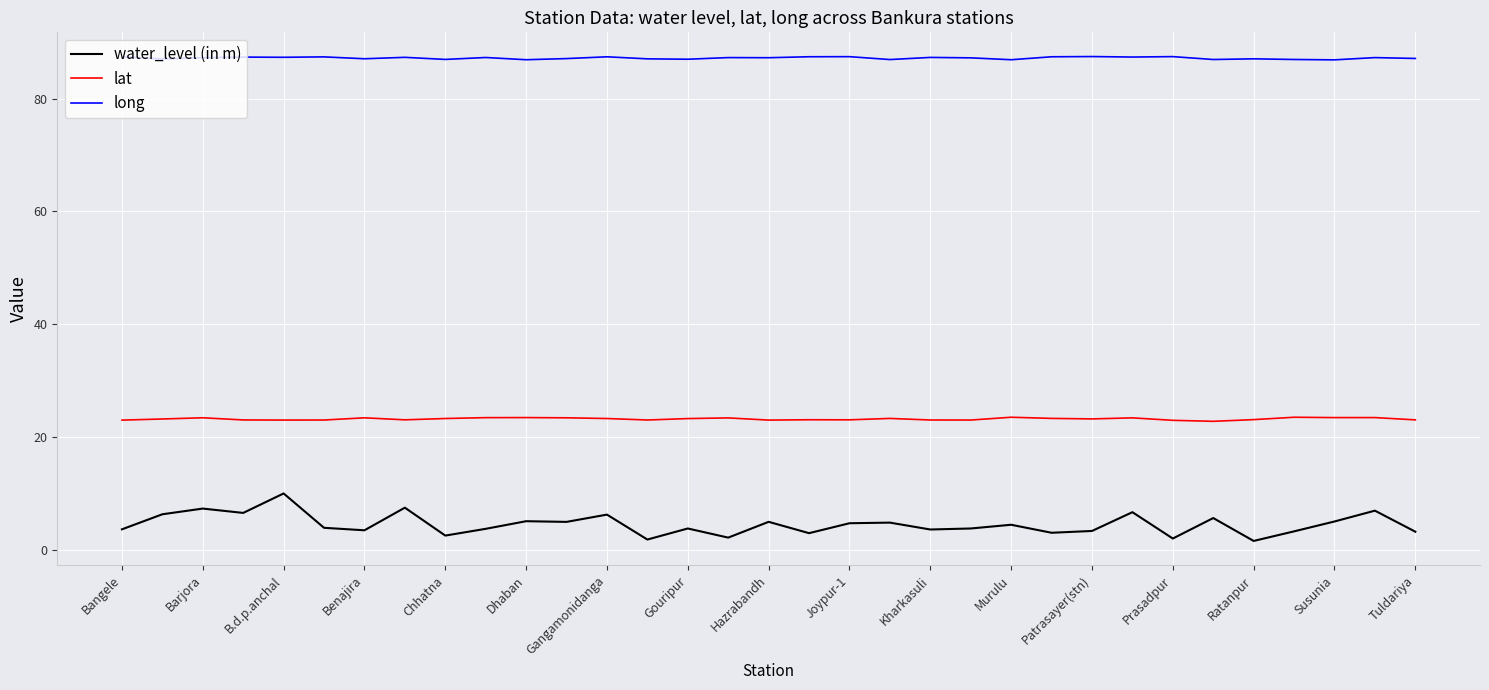

Rank the series by their average value, from lowest to highest.

water_level (in m), lat, long